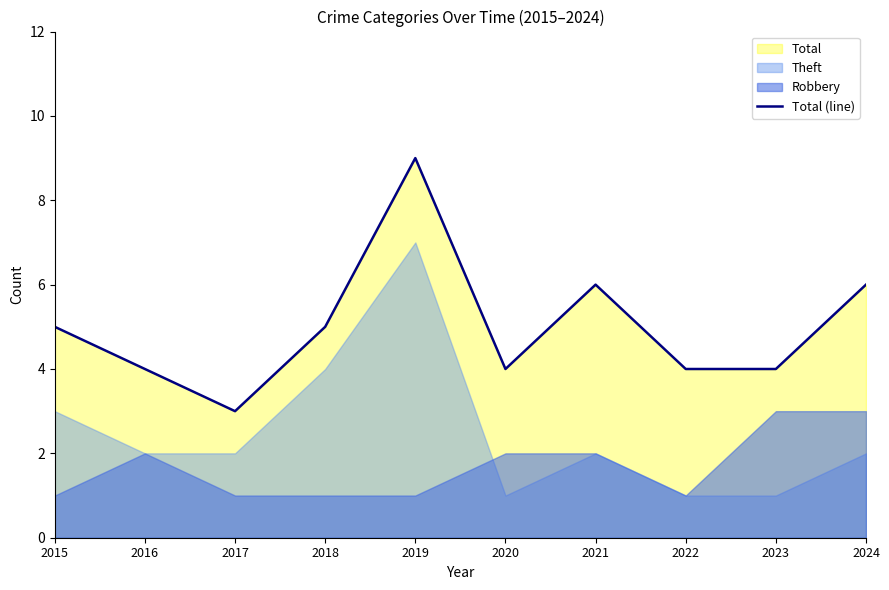

What is the value of the 3rd point from the left?

3